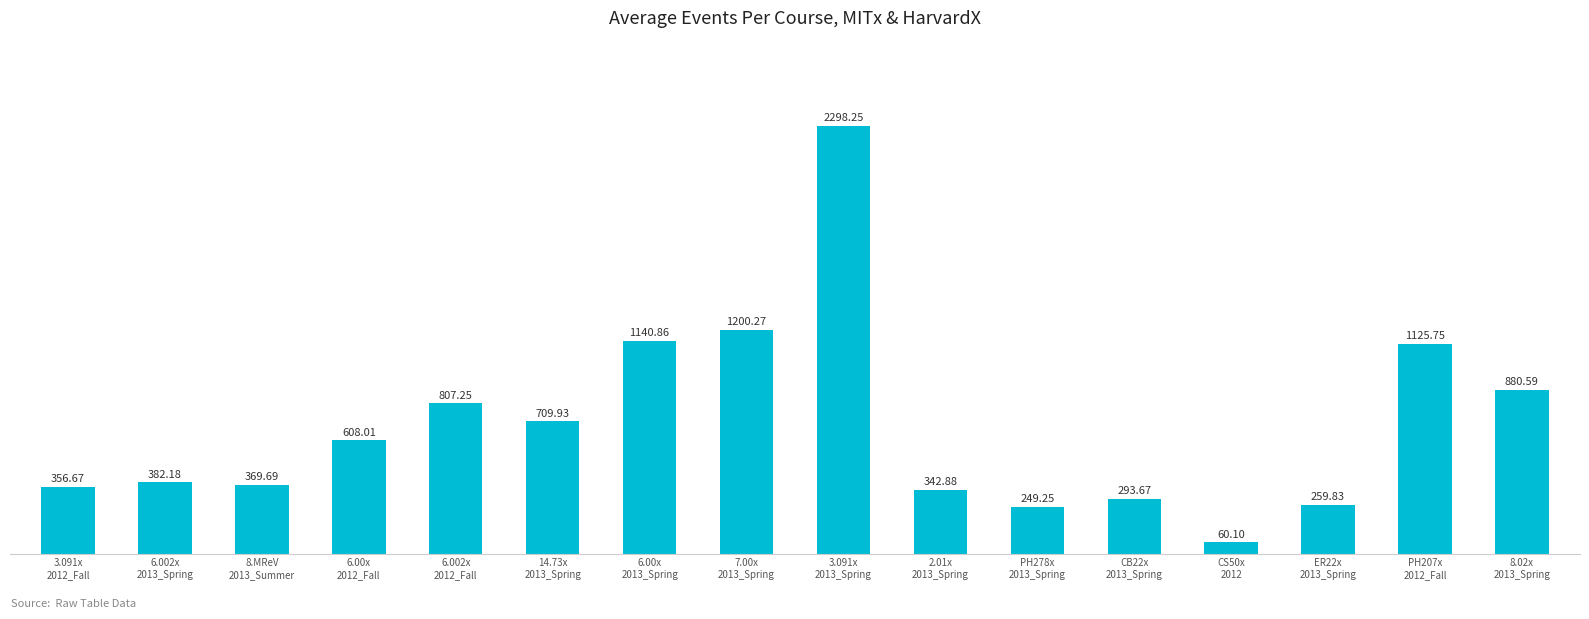

What is the sum of all values?

11085.2